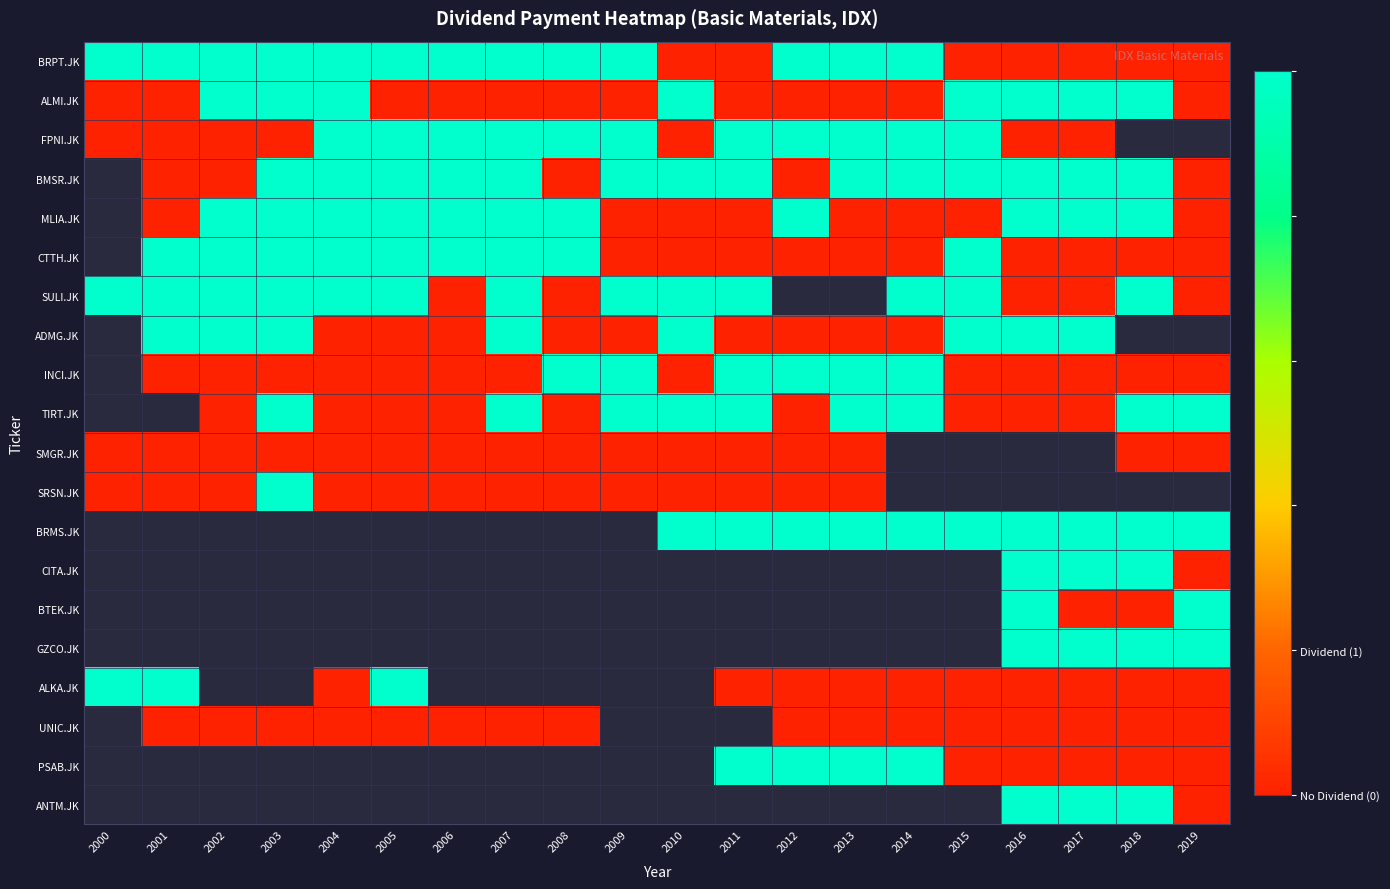

What is the difference between the maximum and minimum values in the ALMI.JK series?

1.0